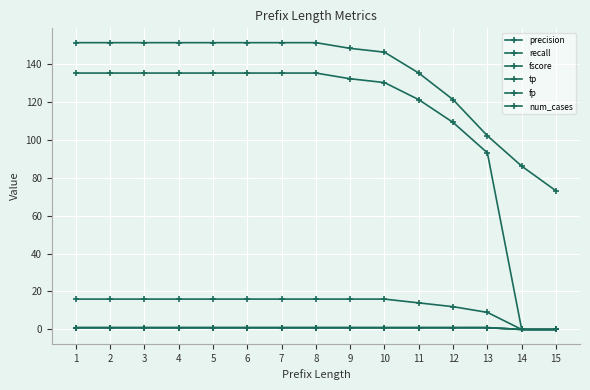

How many data points in num_cases are less than 151?

7